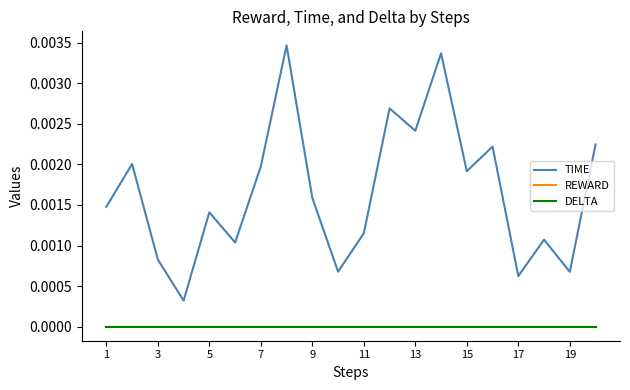

Is this an area chart (filled region under the line)?

No